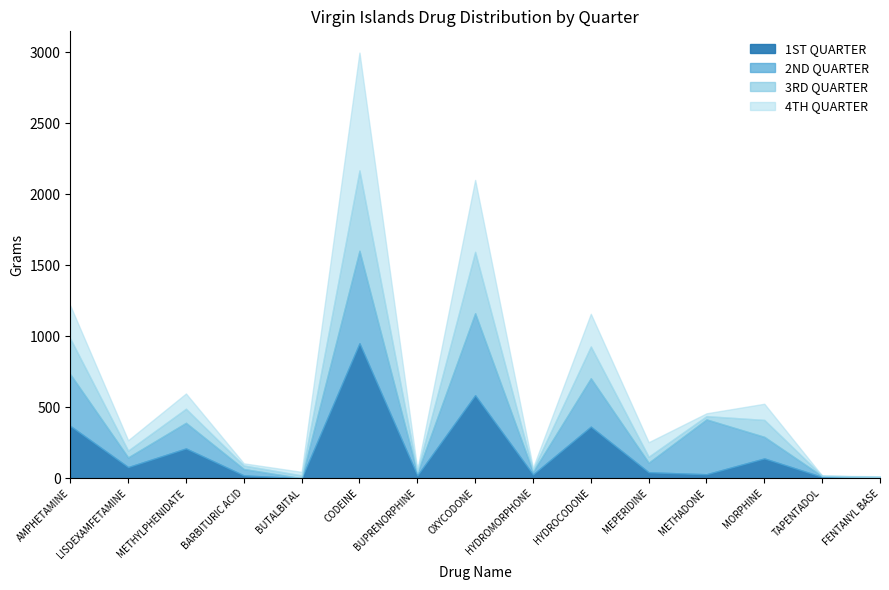

At which category does 4TH QUARTER reach its first local peak?

METHYLPHENIDATE